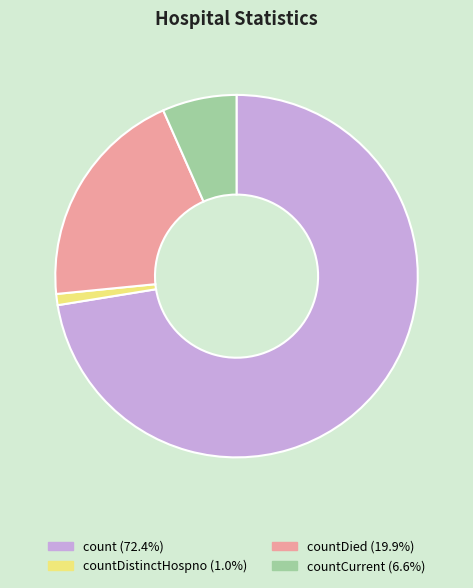

Does any single category account for the majority?

Yes